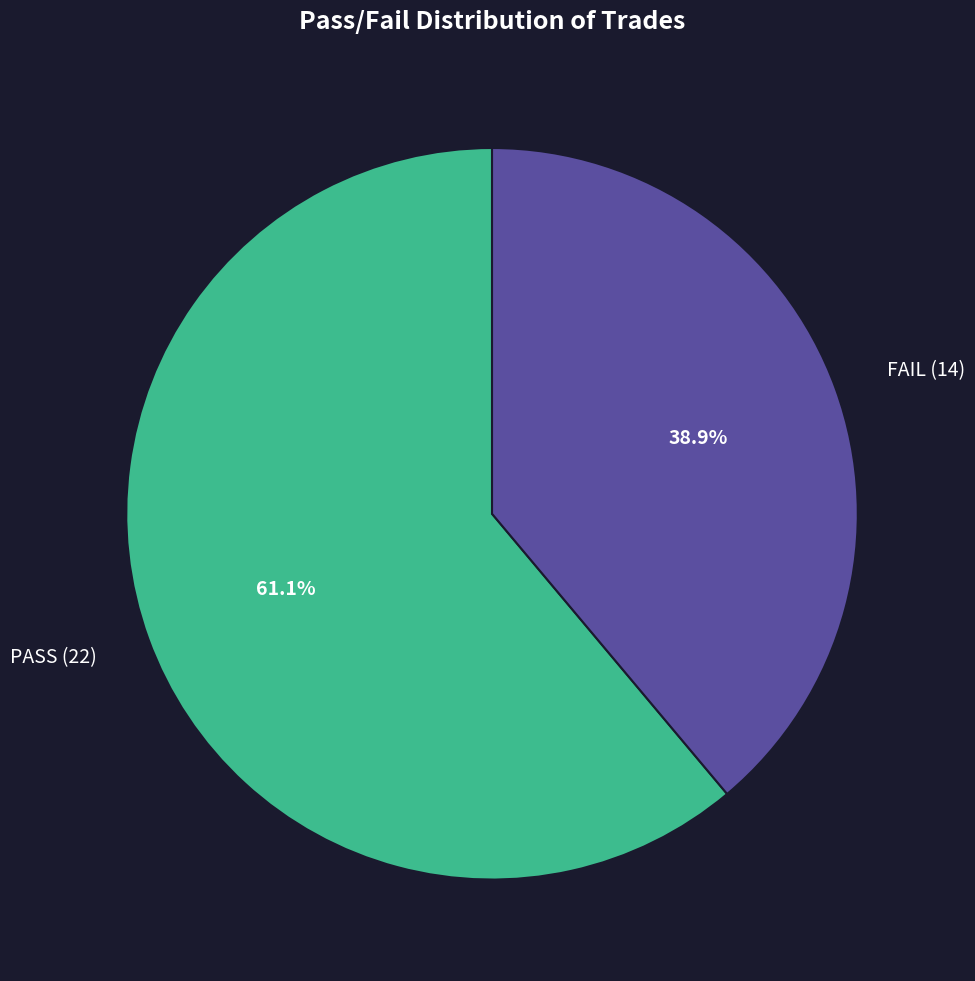

To the nearest percent, what is the difference between the largest and smallest slice percentages?

22%